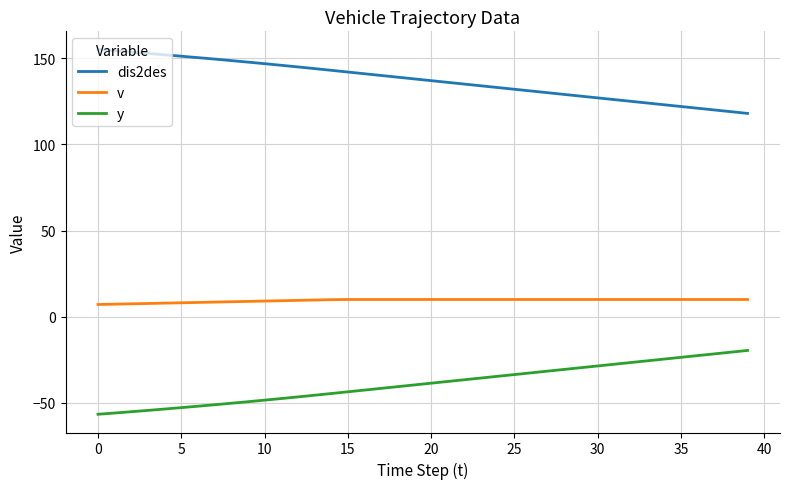

True or false: y and v intersect in this chart.

False